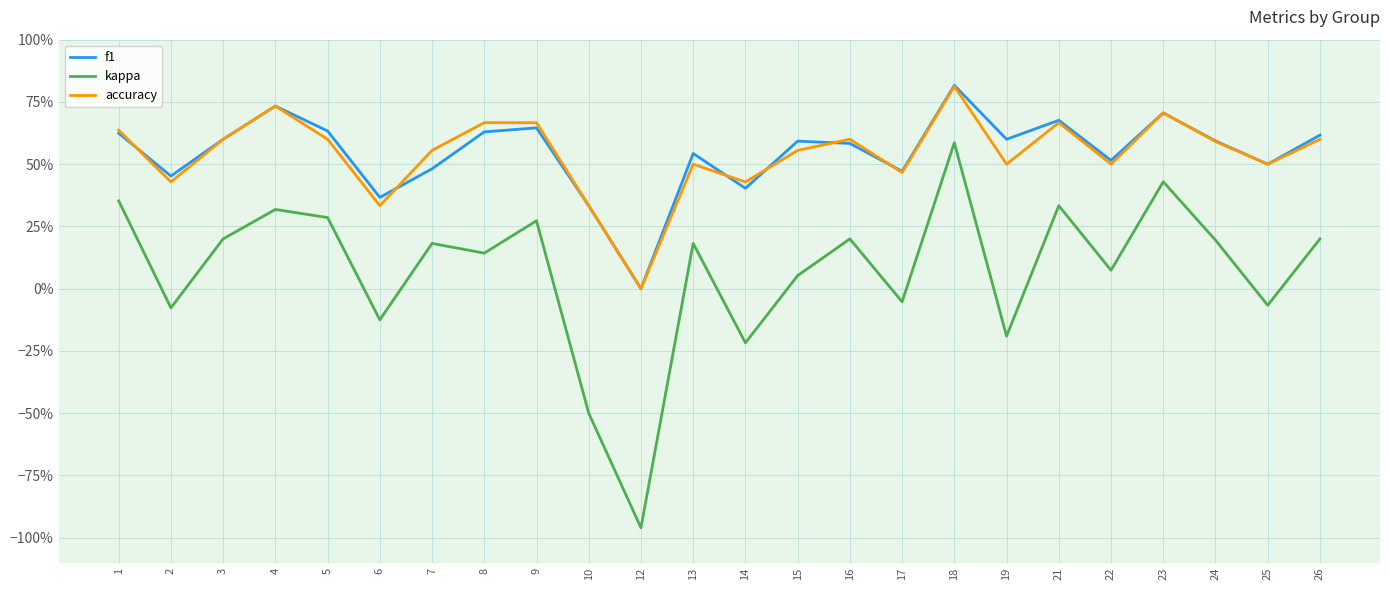

True or false: f1 has more than 0 interior local peaks.

True